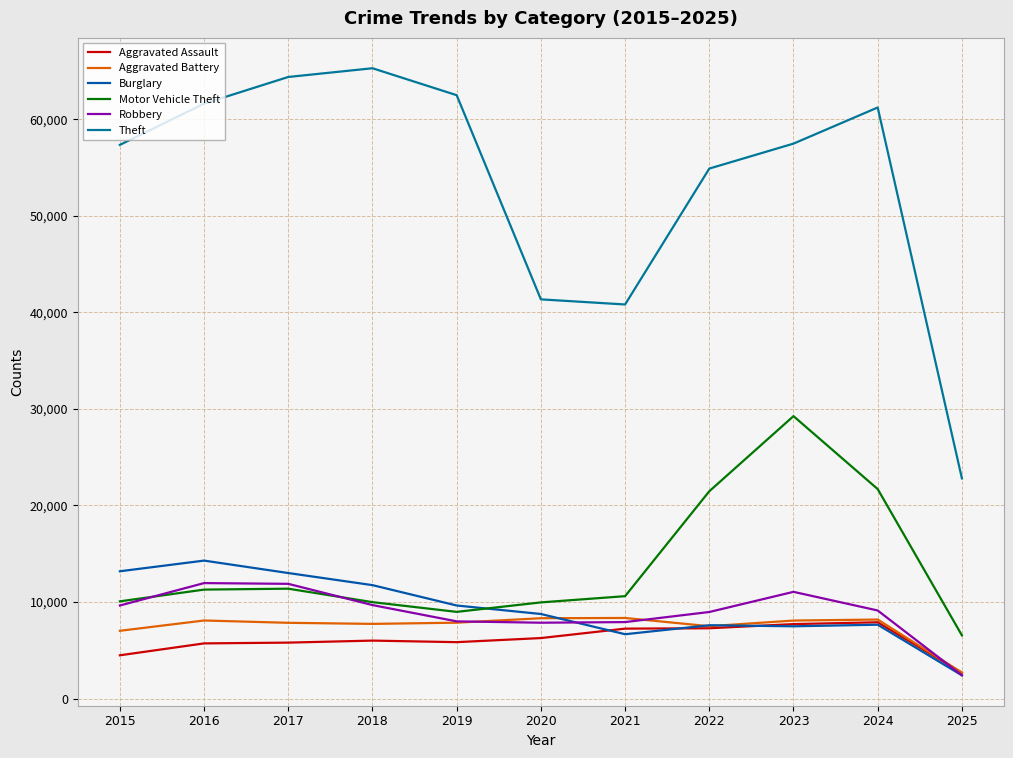

At which category does the chart reach its peak across all series?

2018